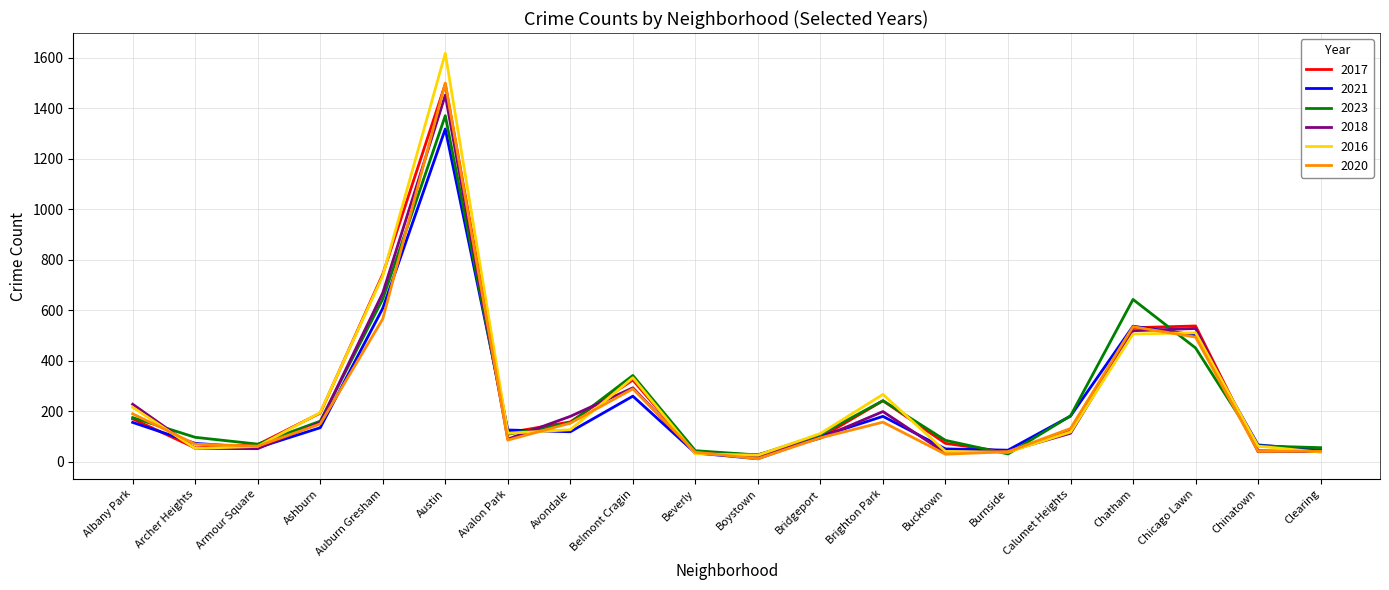

What position from the left is Belmont Cragin?

9